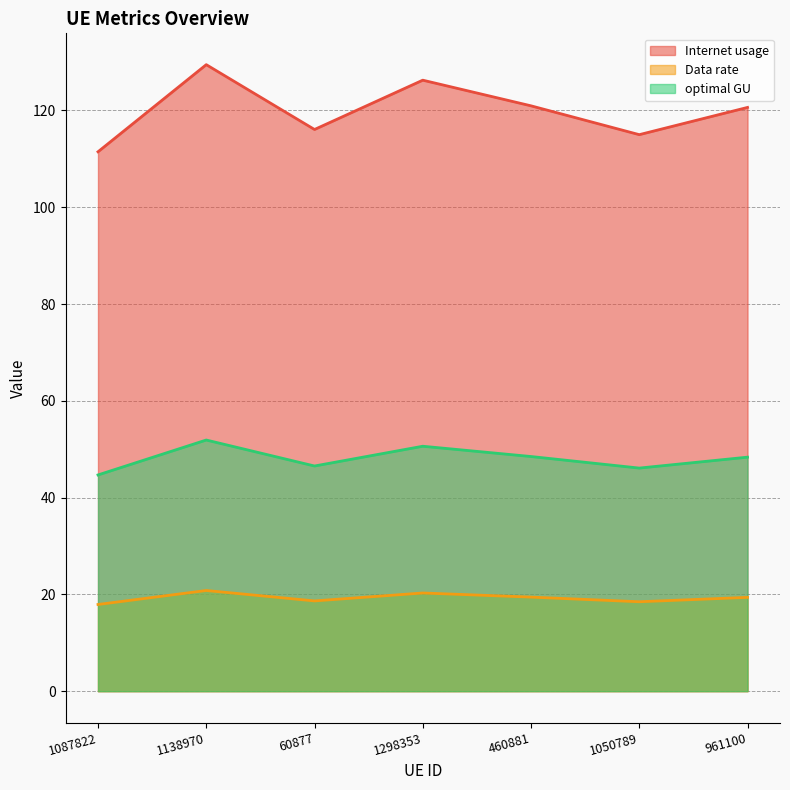

How many data points in Data rate are less than 19?

3